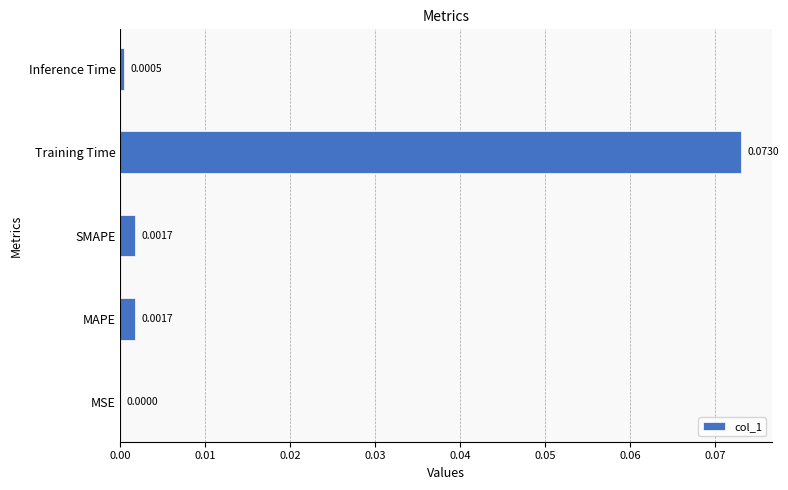

At which label is the value closest to 0?

MSE